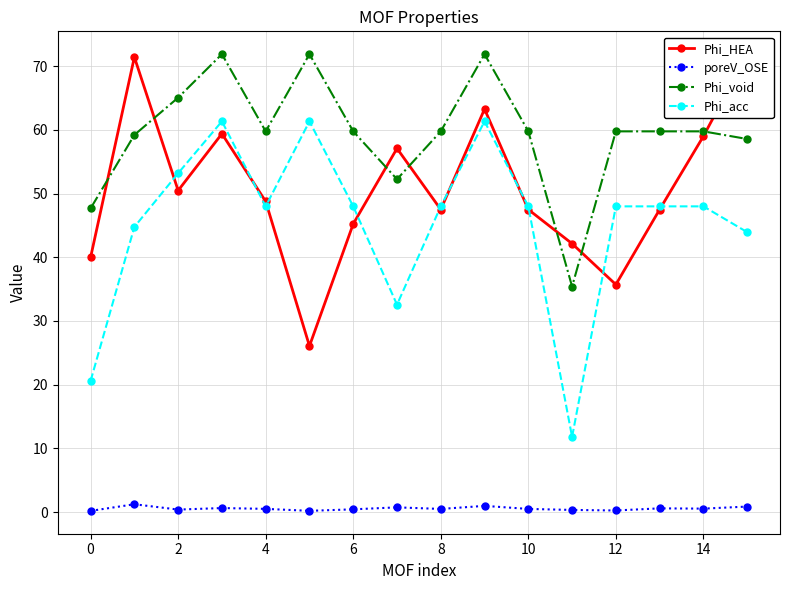

True or false: Phi_void and poreV_OSE cross at least once.

False